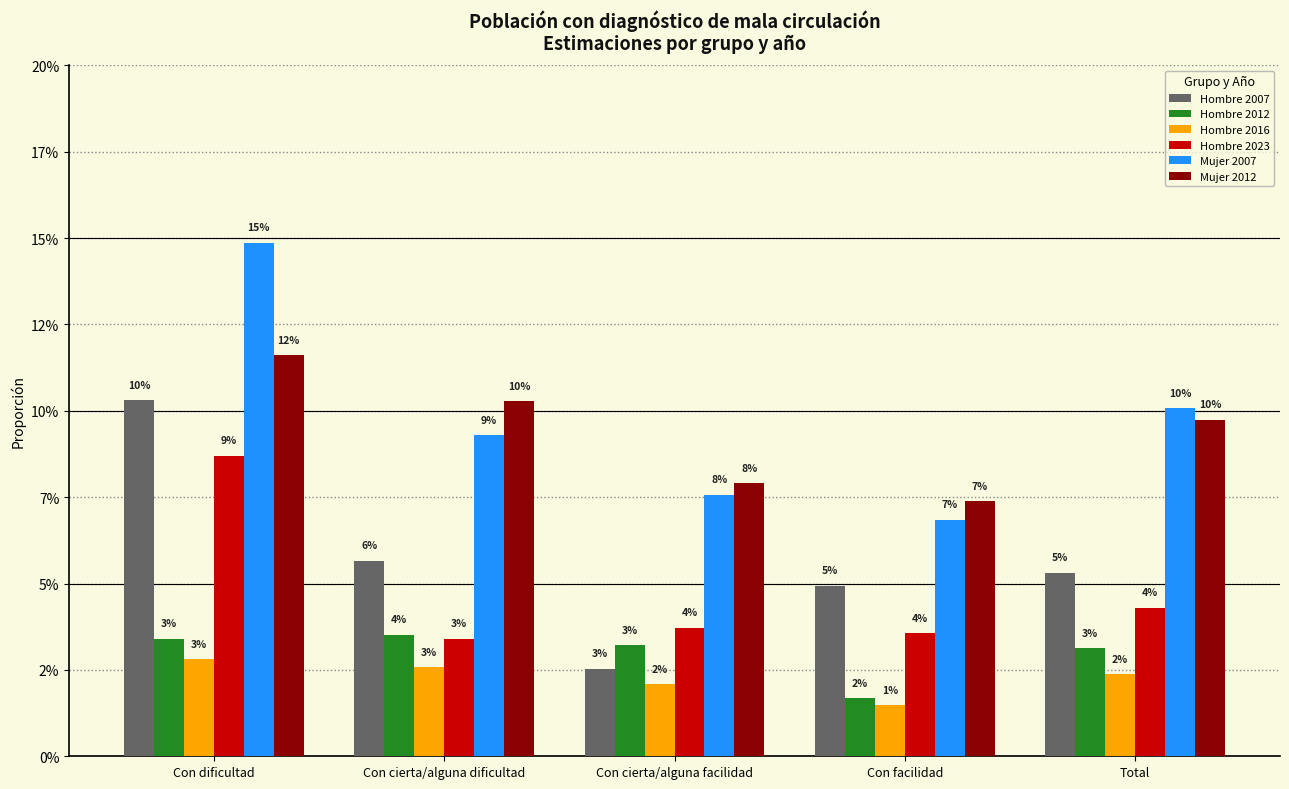

Is it true that Hombre 2016 equals 1.0 at Con cierta/alguna facilidad?

False